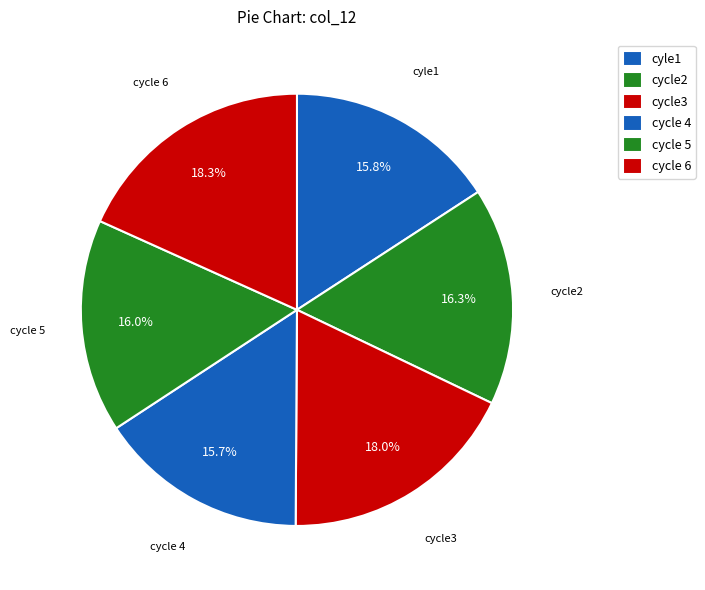

Is there a majority slice in this chart?

No